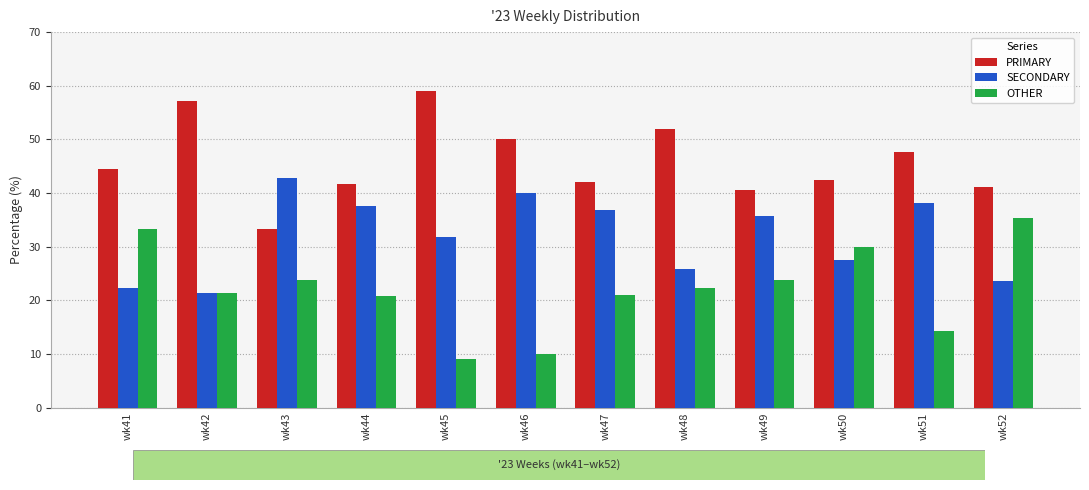

What is the difference between the OTHER values at wk46 and wk49?

13.8